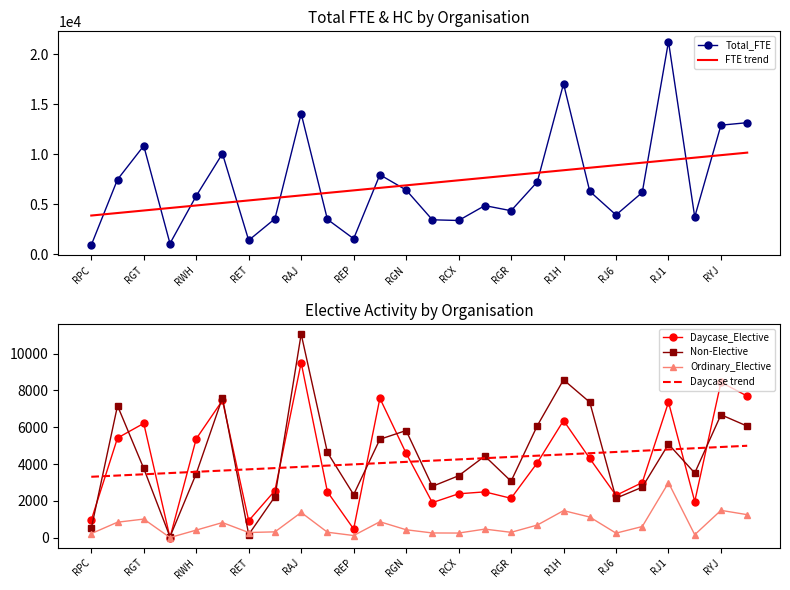

Is it true that Daycase trend equals 3710.7 at RET?

True